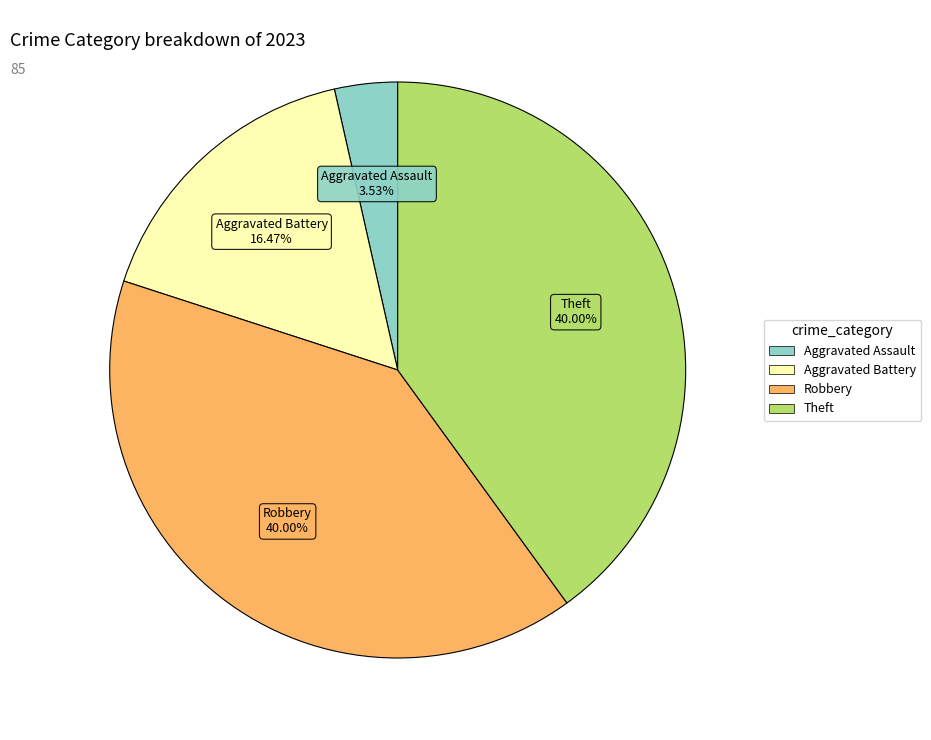

Is there any slice that represents more than half of the pie?

No